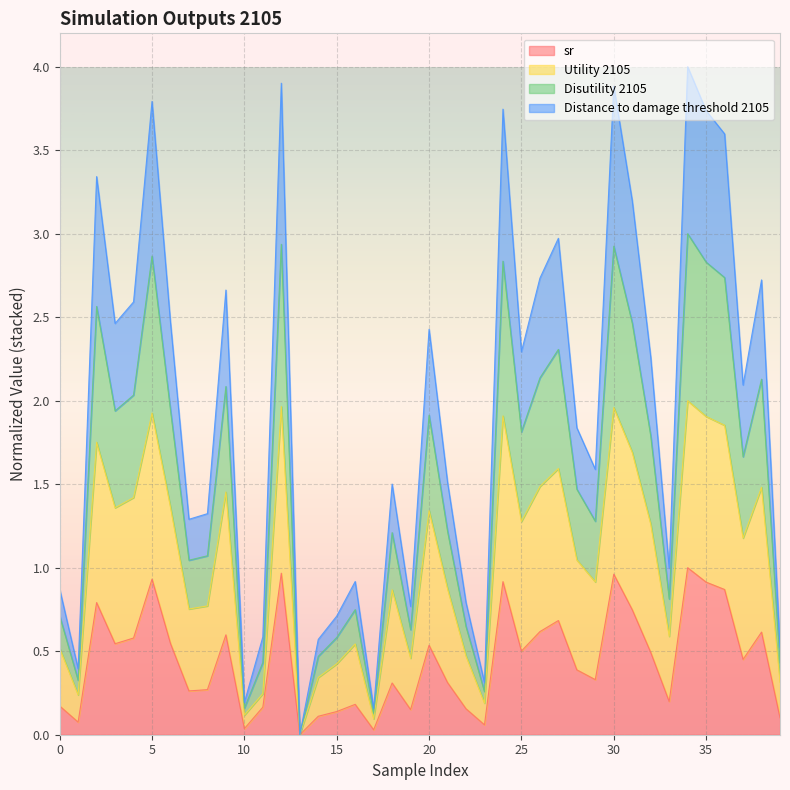

Between 16 and 1, which is larger?

16